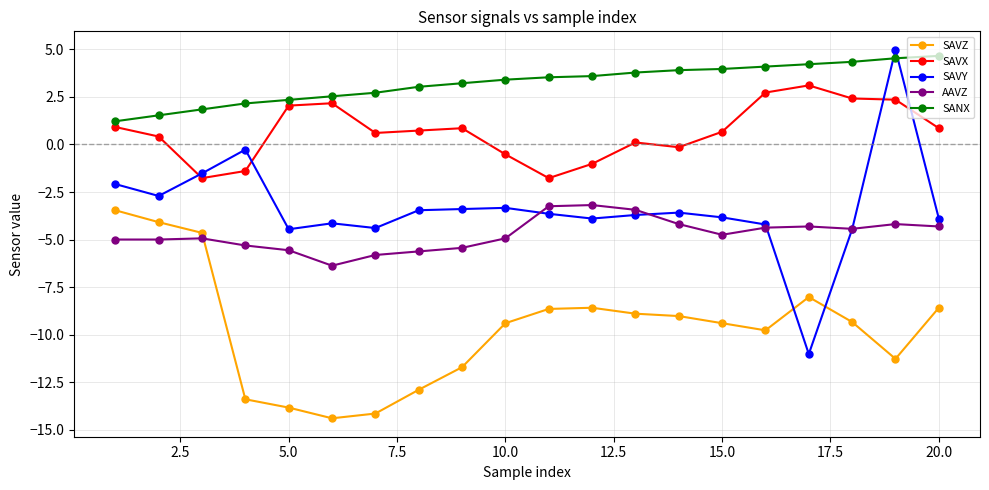

True or false: SANX and SAVX intersect in this chart.

False